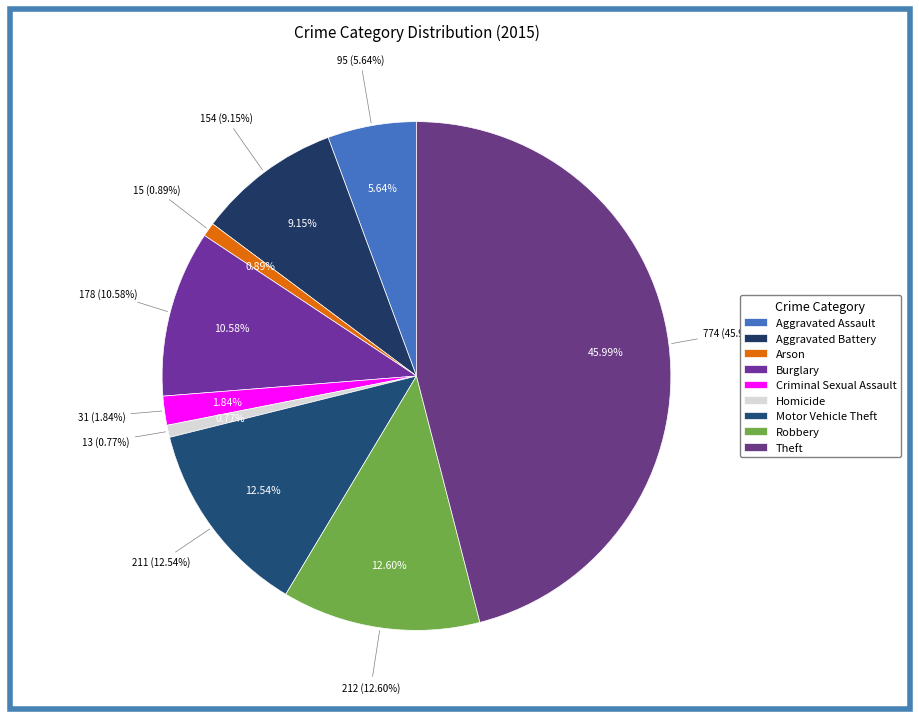

To the nearest percent, what is the difference between the largest and smallest slice percentages?

45%